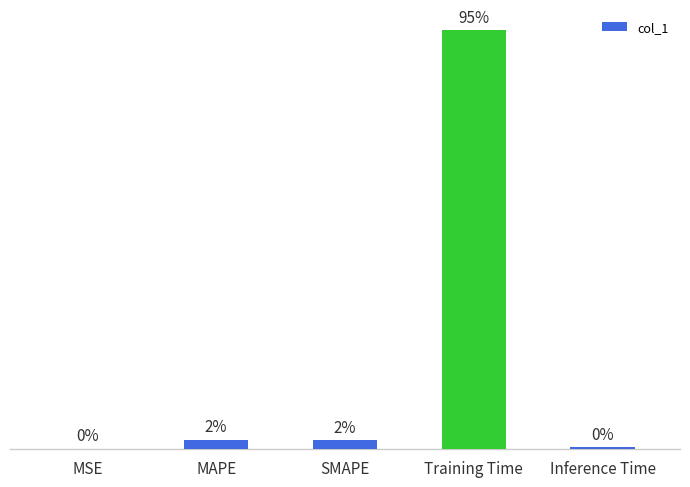

At which label is the value closest to 1?

MAPE